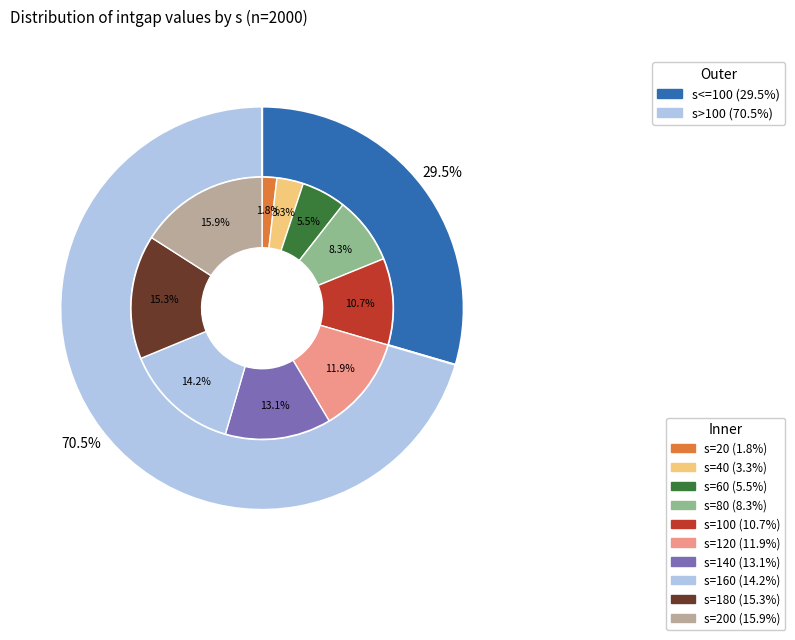

Does any single category account for the majority?

No